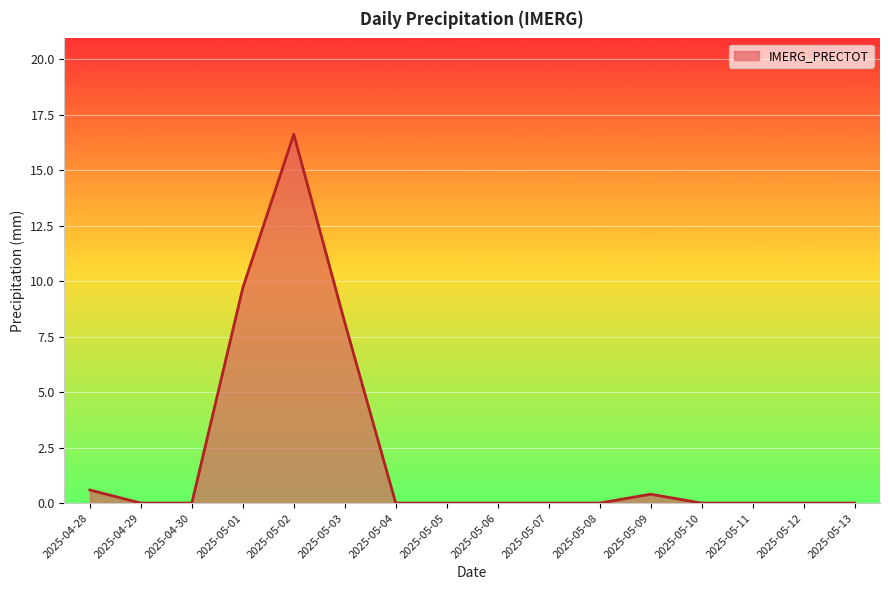

What is the difference between the maximum and minimum values?

16.6